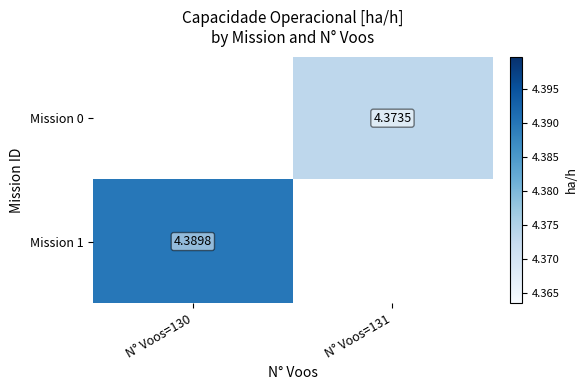

At which category does the chart reach its minimum across all series?

N° Voos=131